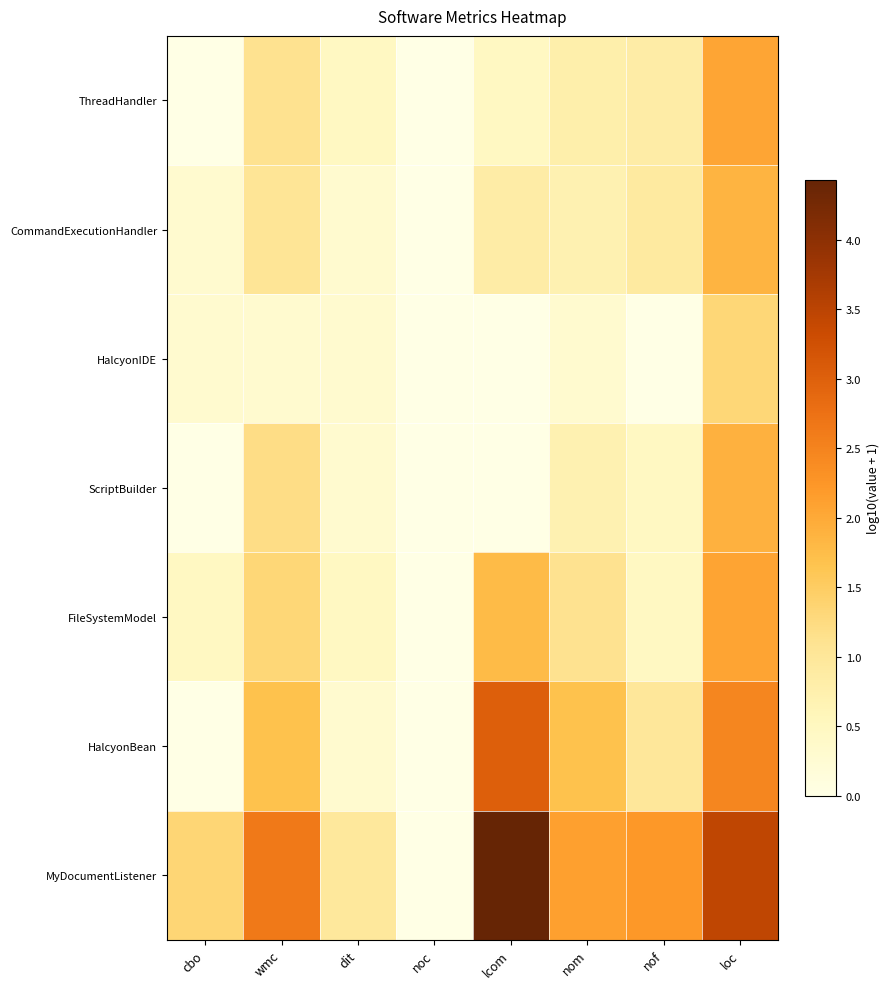

At which category is the sum across all series the highest?

loc